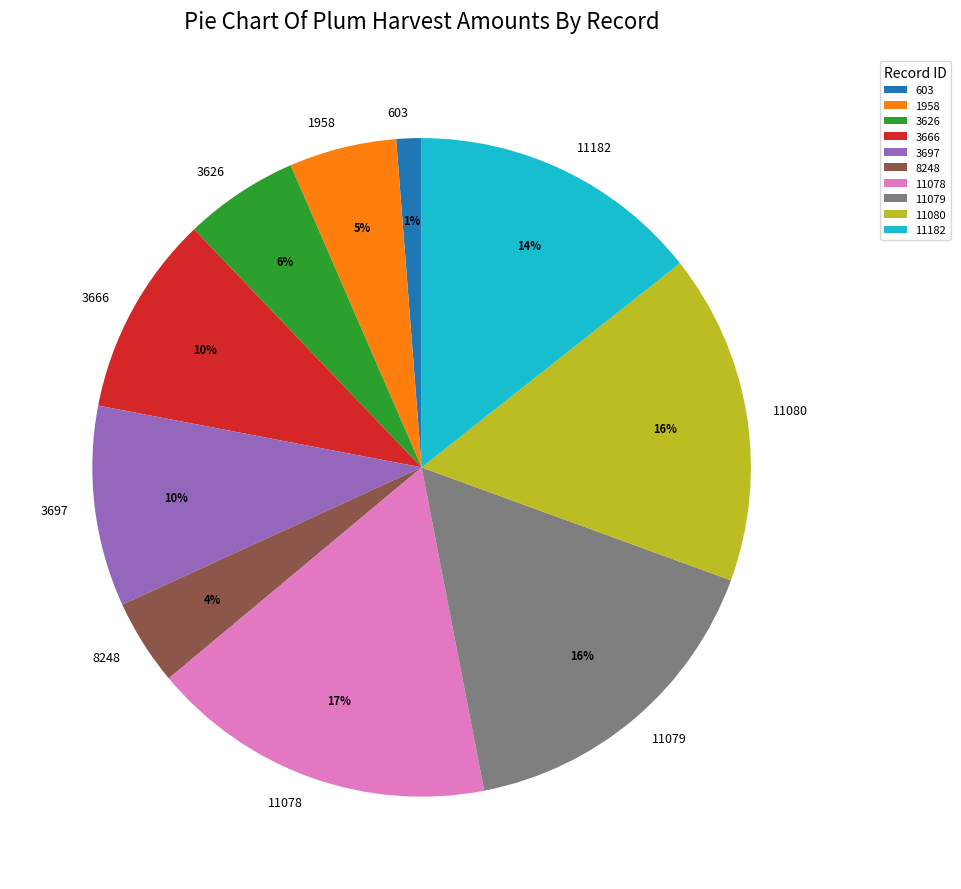

To the nearest percent, what percentage of the pie is 3666?

10%